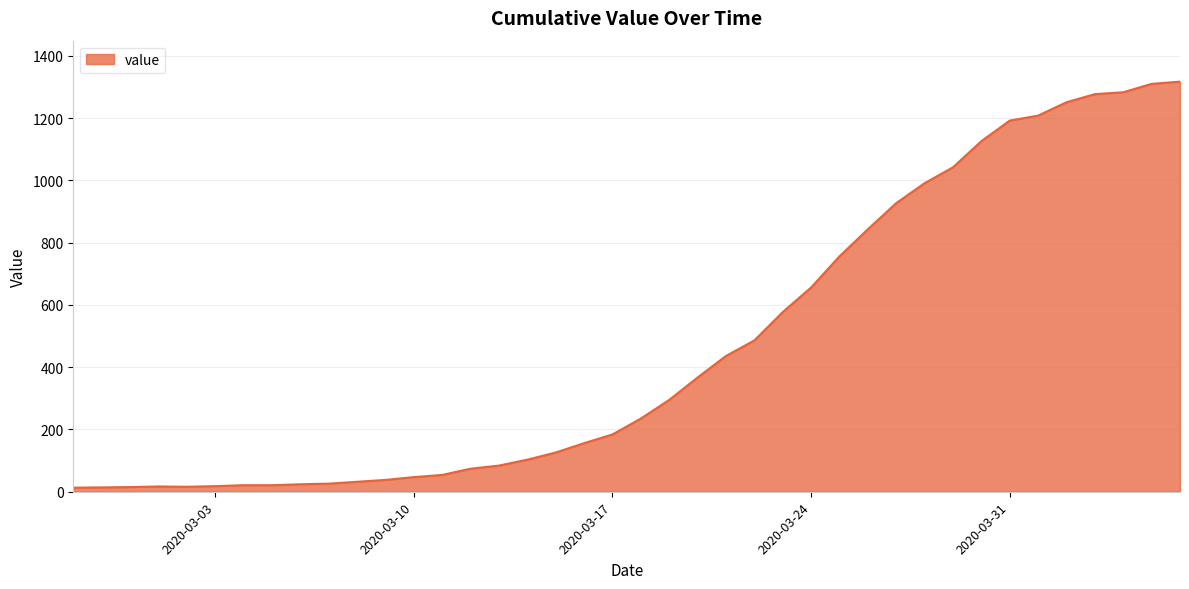

What is the difference between the maximum and minimum values?

1304